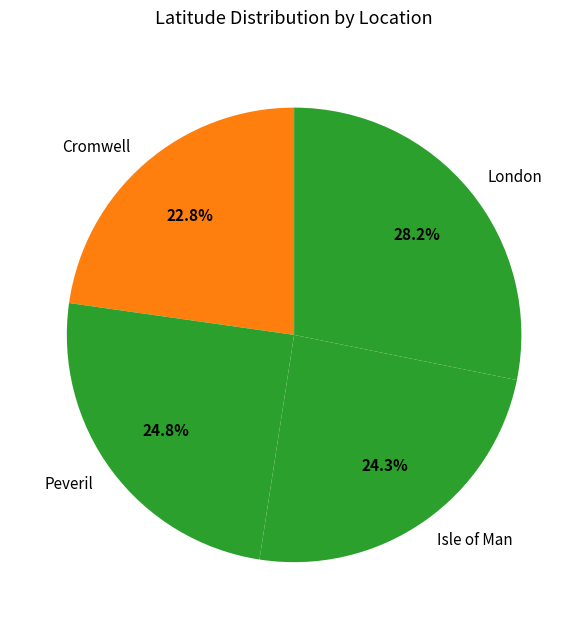

What is the smallest slice in the pie chart?

Cromwell